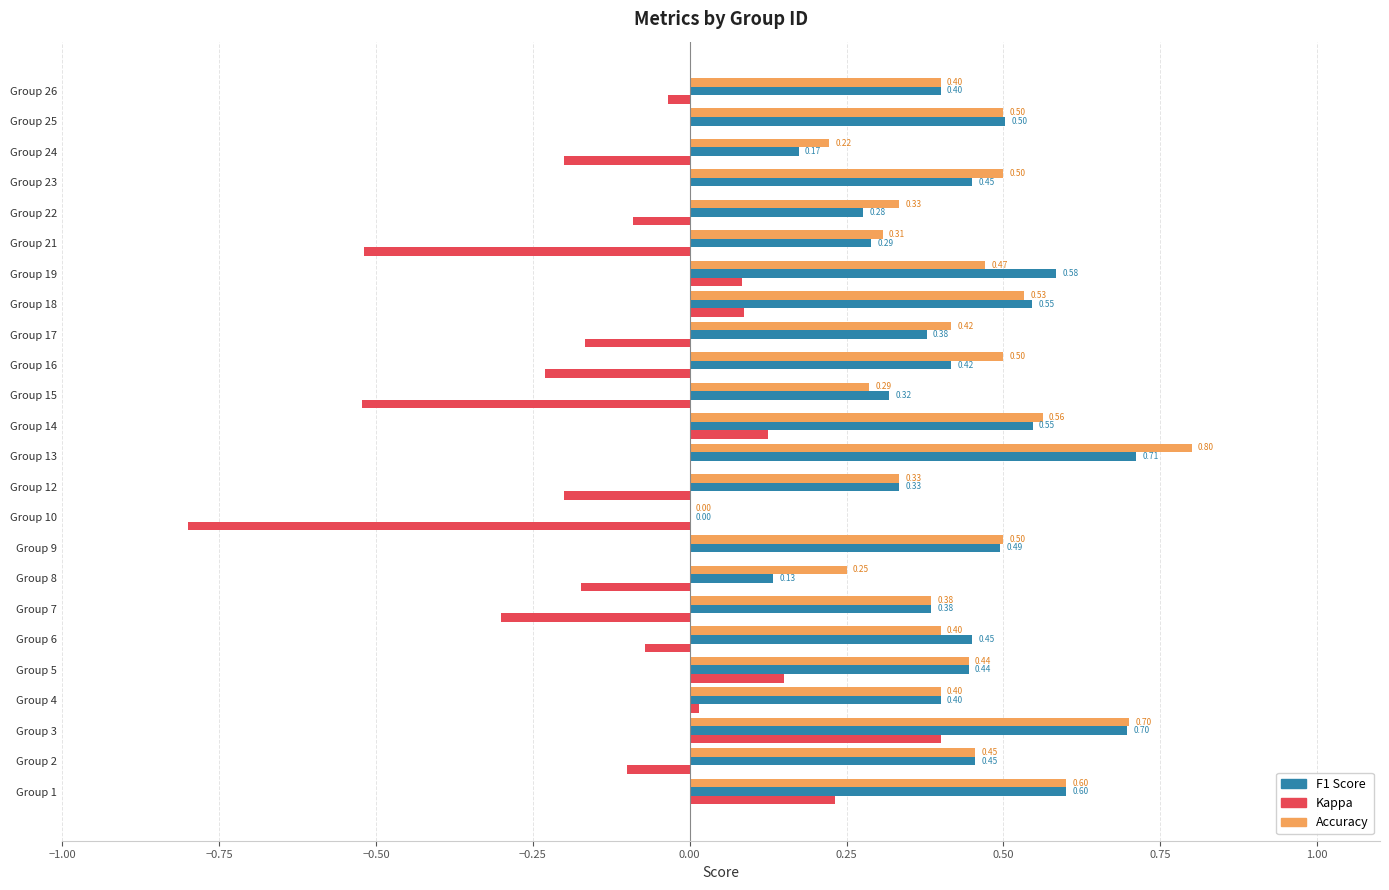

What is the total value across all series at Group 4?

0.8